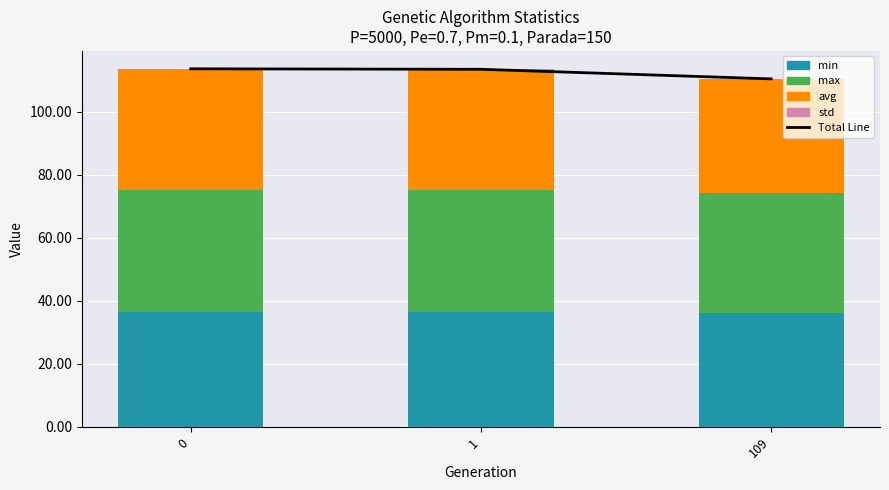

What is the value of the std bar at the 1st from the left?

0.3